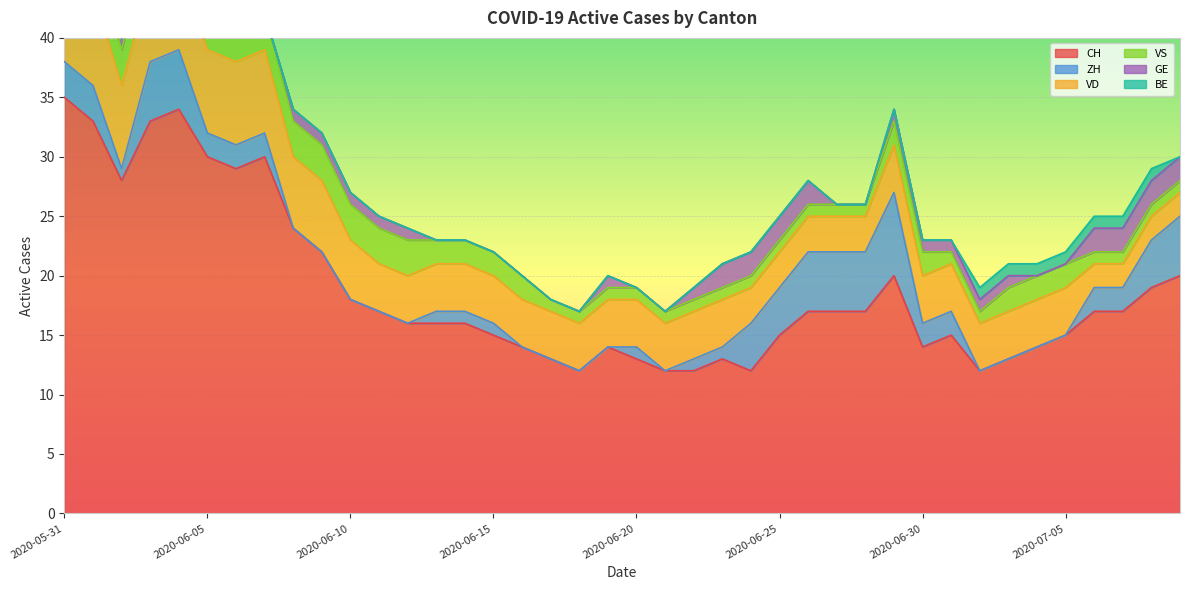

Where is VS nearest to the value 3?

2020-06-01